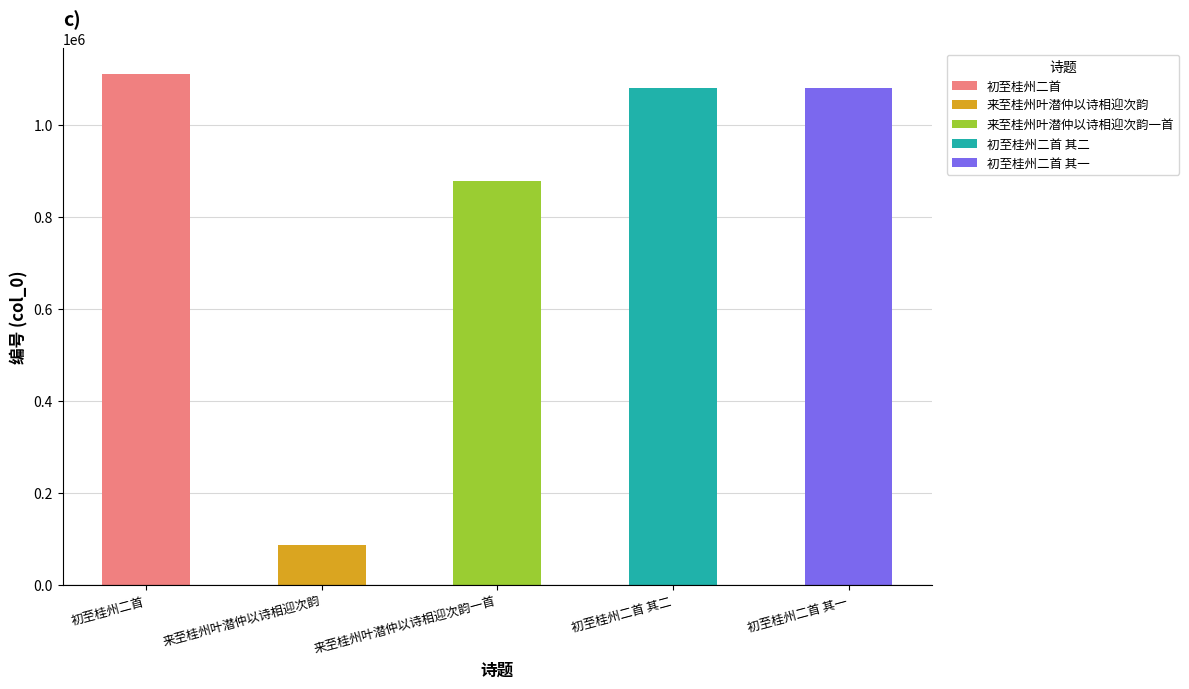

At which label is the value closest to 598038?

来至桂州叶潜仲以诗相迎次韵一首